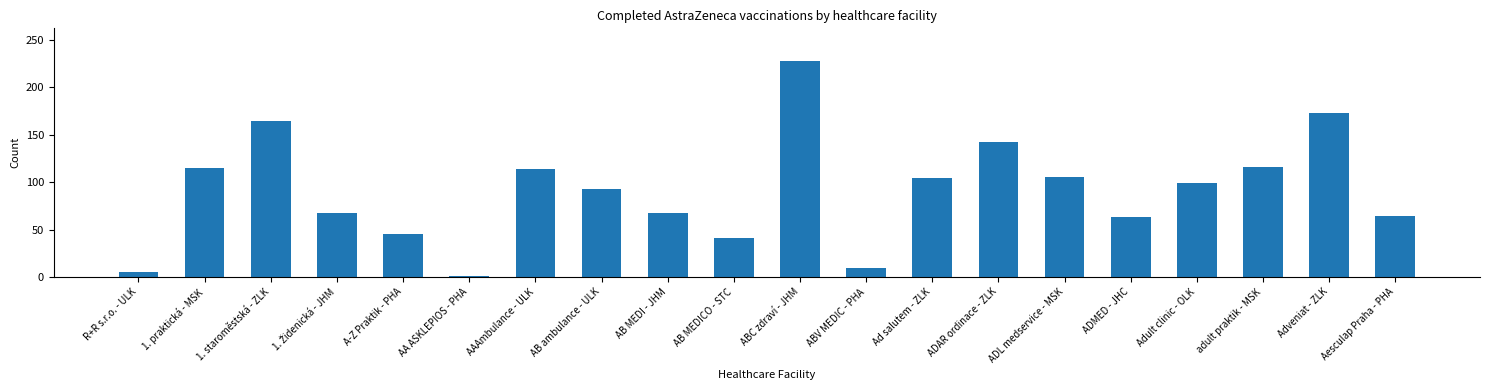

Where does the data first go above 99?

1. praktická - MSK